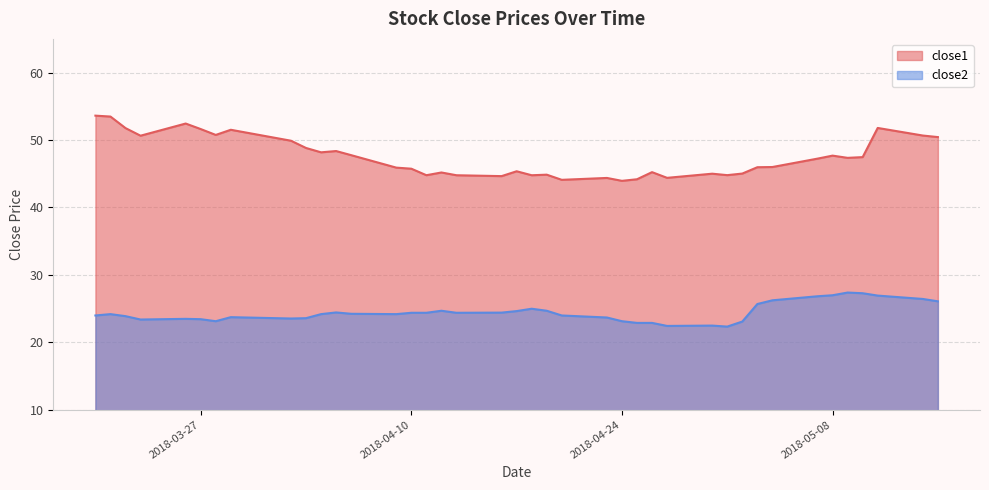

Which label corresponds to the smallest value in the chart?

2018-05-01